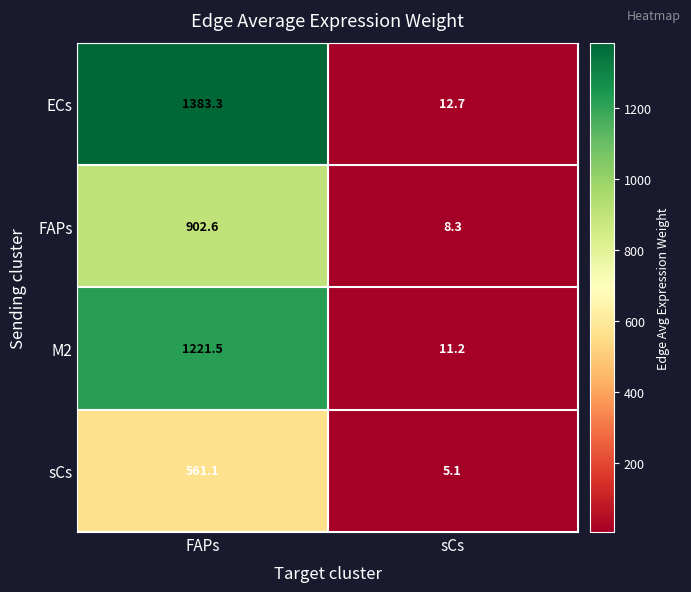

How many series are shown in this chart?

4